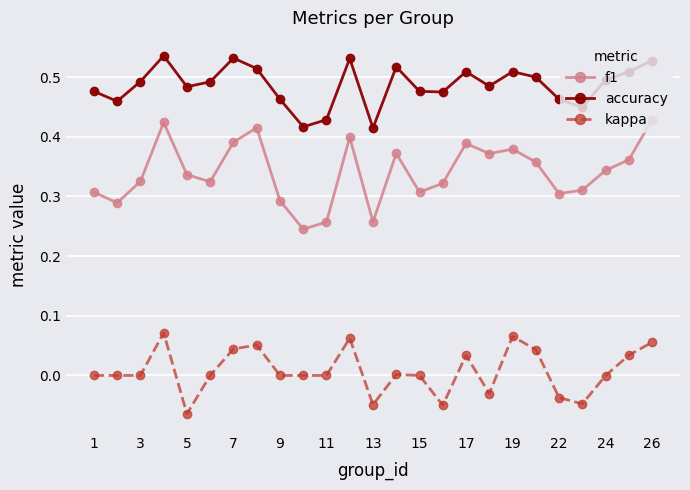

Which series has the largest range (max minus min)?

f1